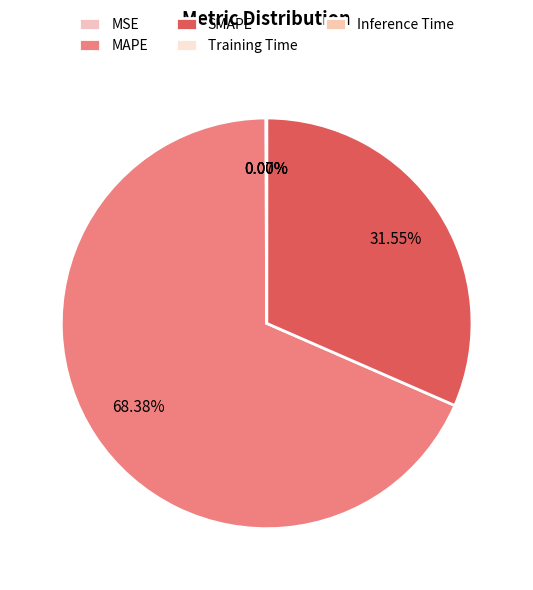

Which category has the smallest portion of the pie?

Inference Time